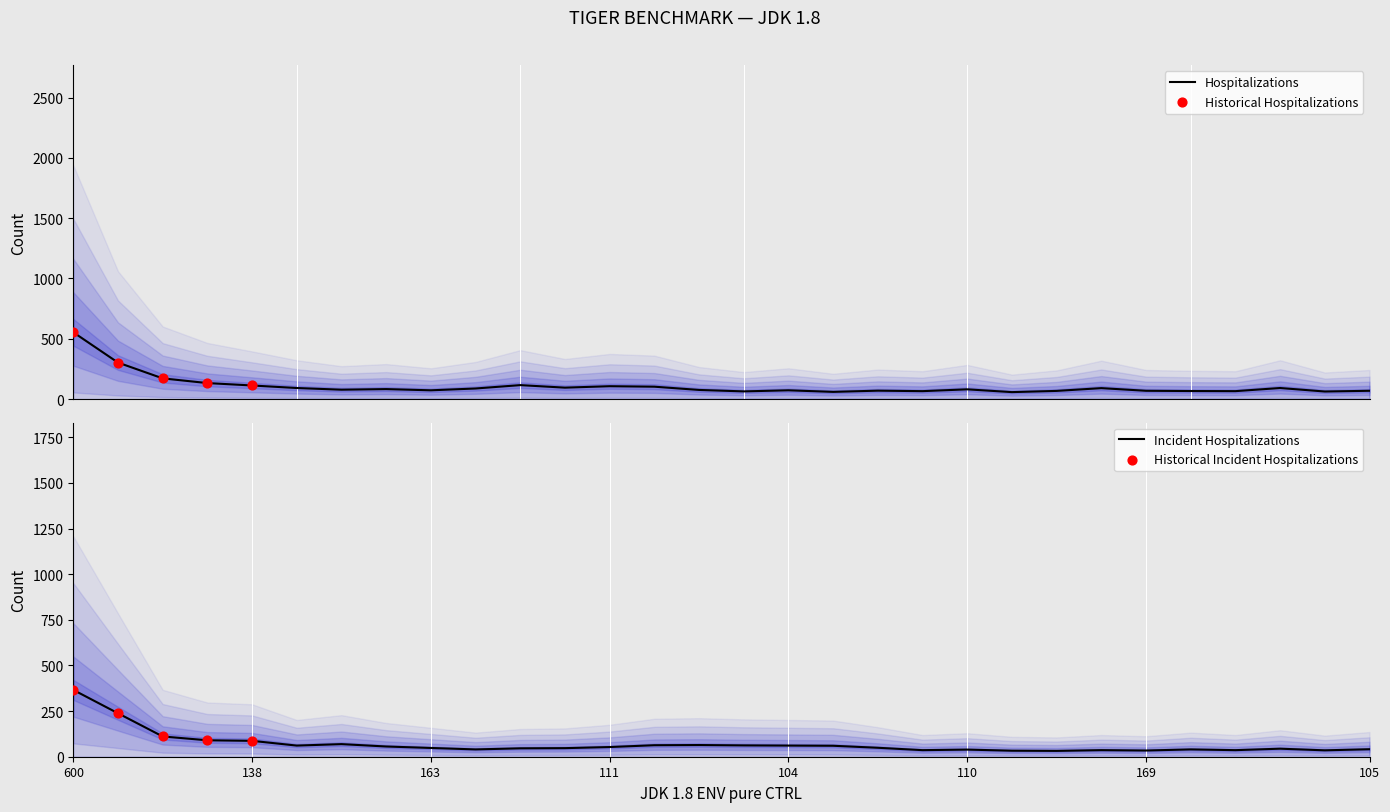

At which label does Incident Hospitalizations reach its peak?

600